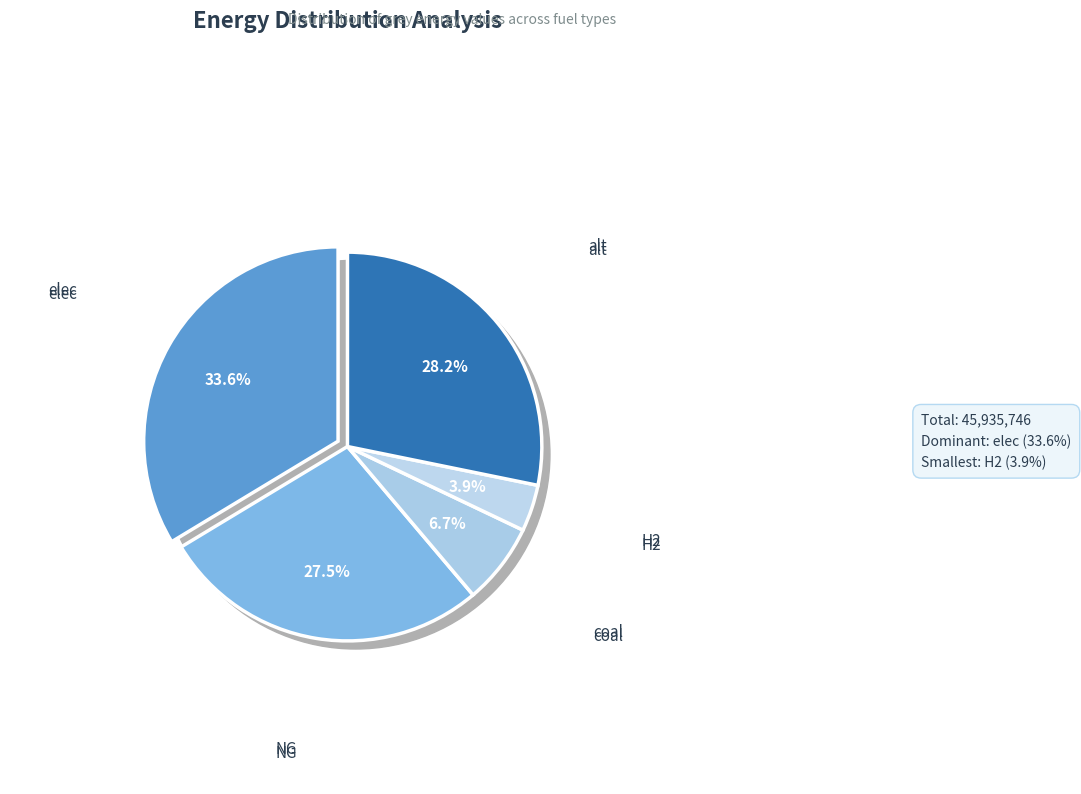

Is it true that alt is 28% of the pie?

True